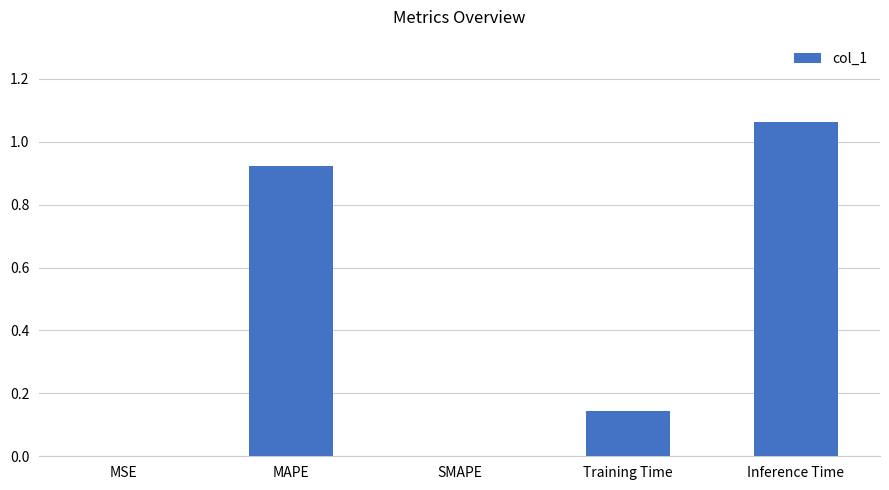

At which category does the chart reach its peak across all series?

Inference Time